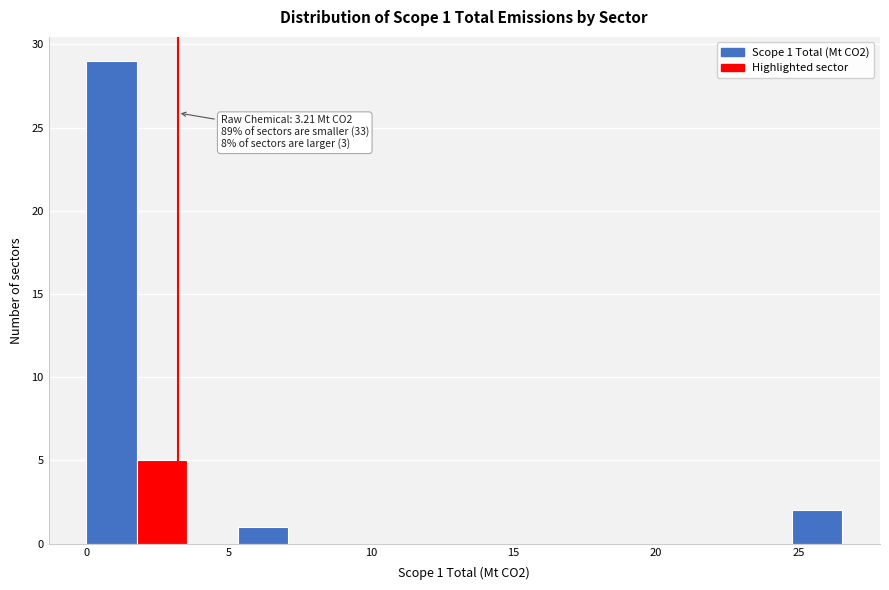

Read against the x-axis, roughly where is the centre of the tallest bar?

1.0